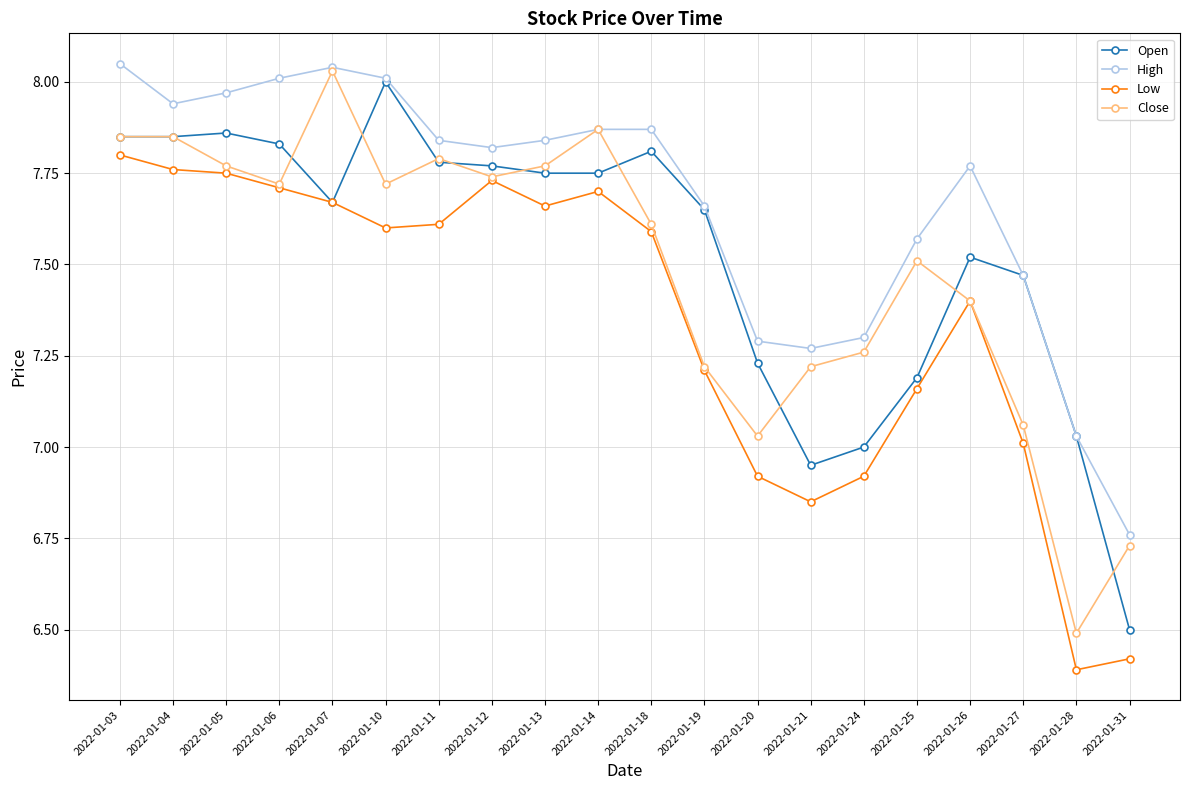

What is the sum of the Low values at 2022-01-11 and 2022-01-05?

15.4